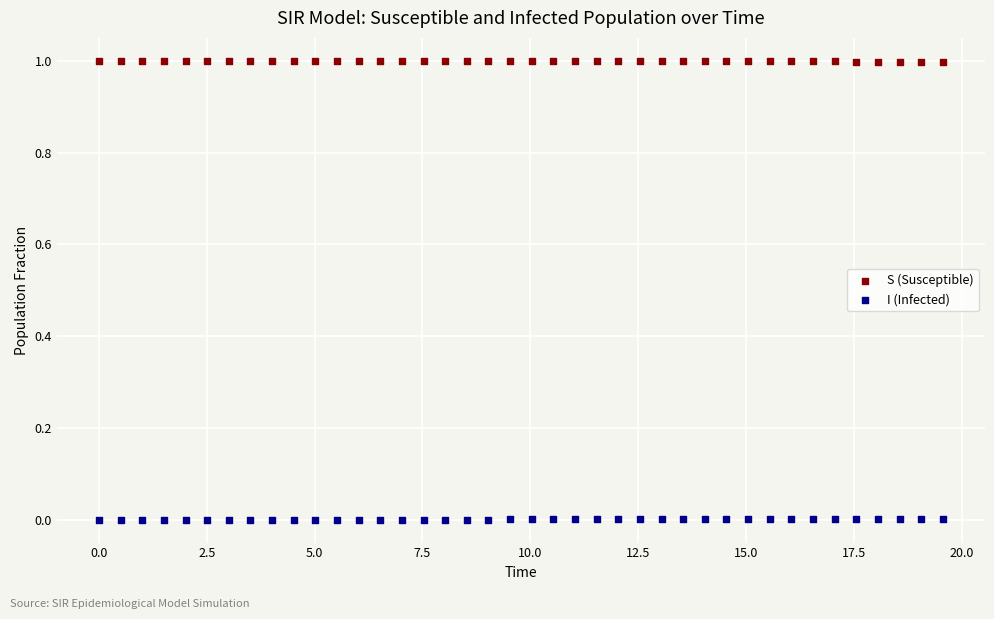

What is the X range (max minus min) for the scatter plot?

19.6